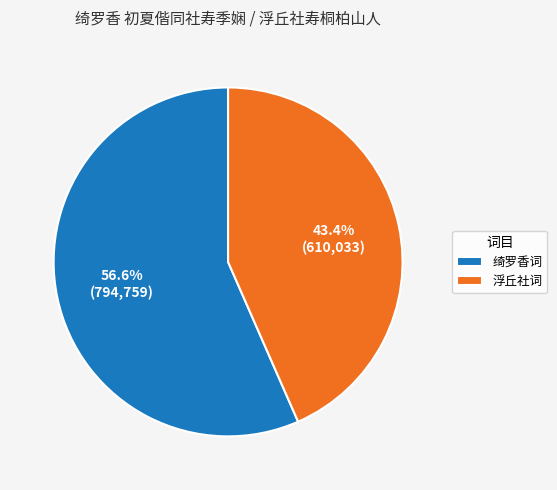

Does any single category account for the majority?

Yes